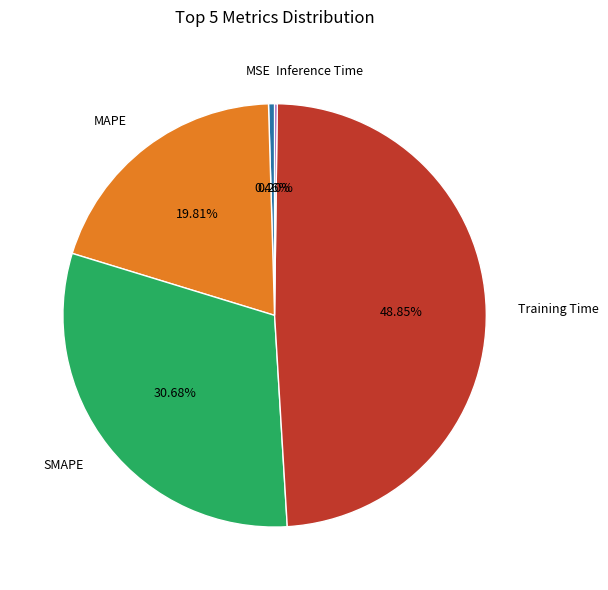

Is there any slice that represents more than half of the pie?

No